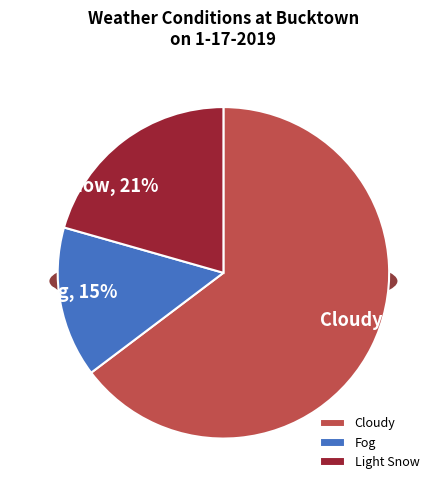

How many slices are in this pie chart?

3